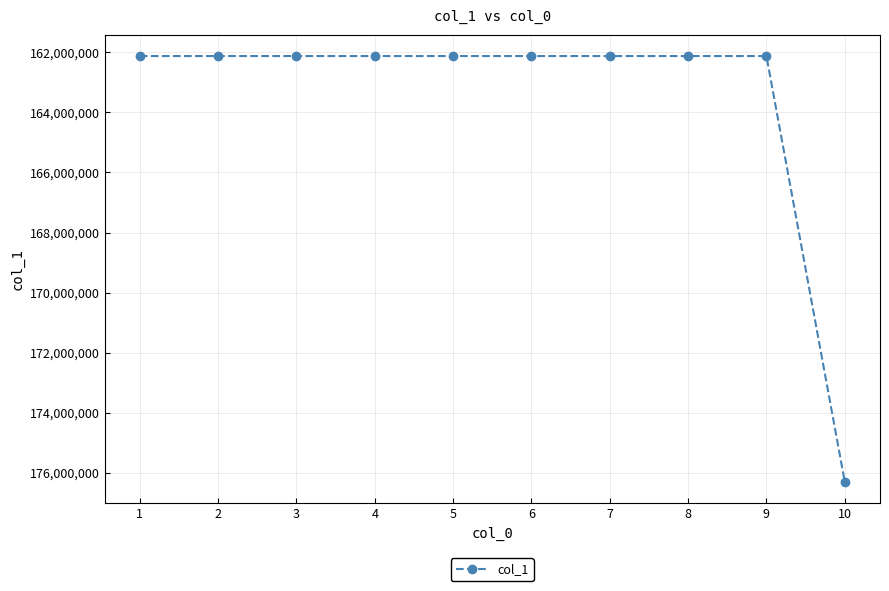

Approximately how many times larger is the value at 9 compared to 6?

1.0